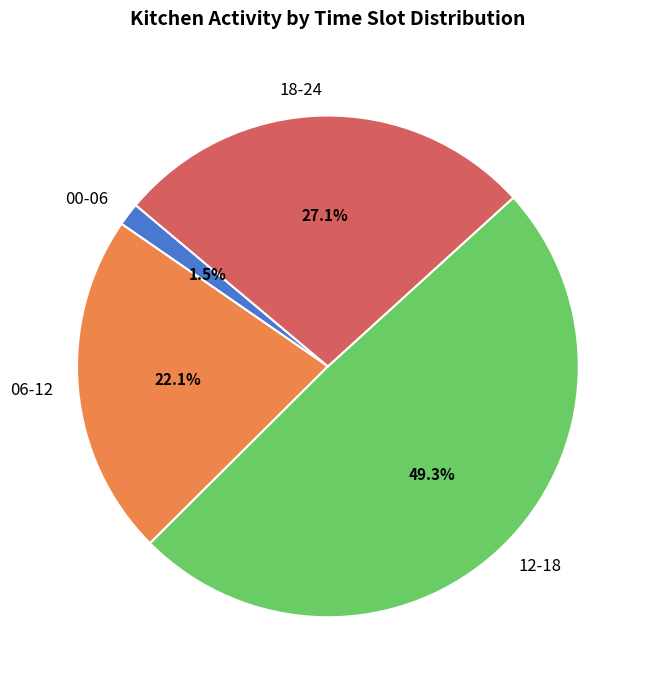

The 06-12 slice represents 10% of the pie. True or false?

False